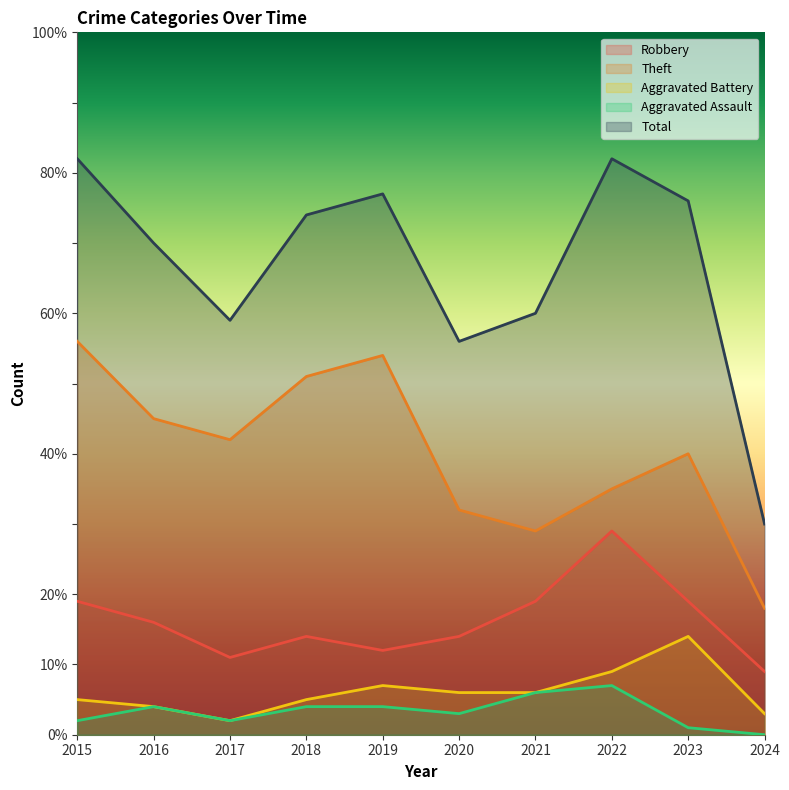

Which category has the highest value in the Theft series?

2015